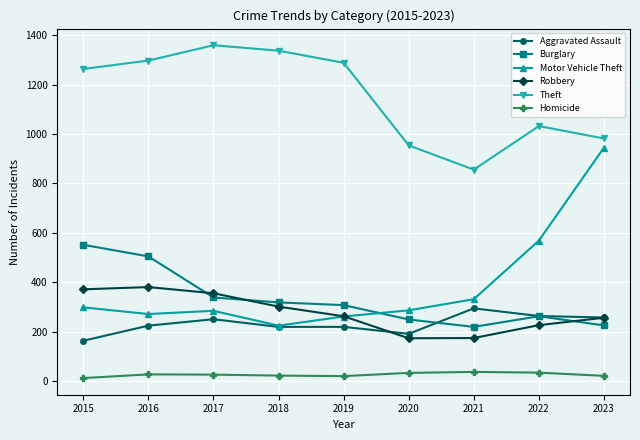

At which category does Motor Vehicle Theft reach its first local valley?

2016